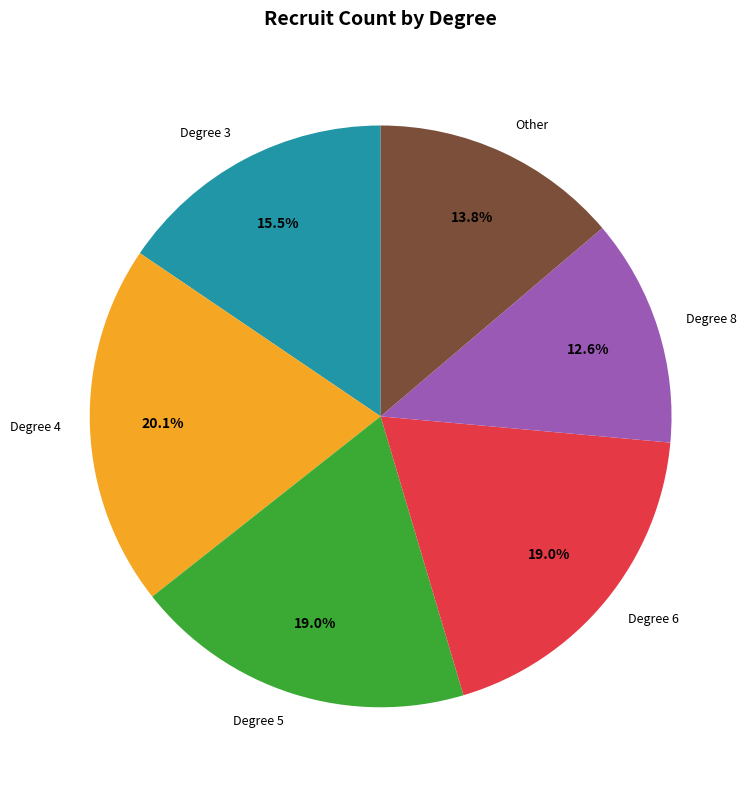

How many segments does this pie chart have?

6